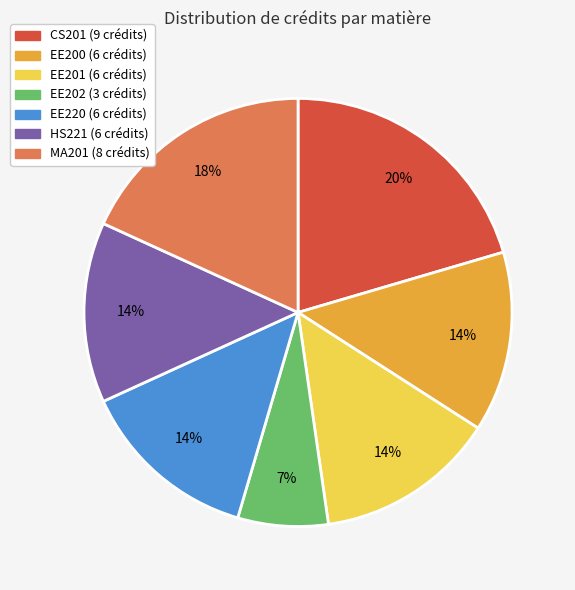

What percentage is the EE220 slice, to the nearest percent?

14%